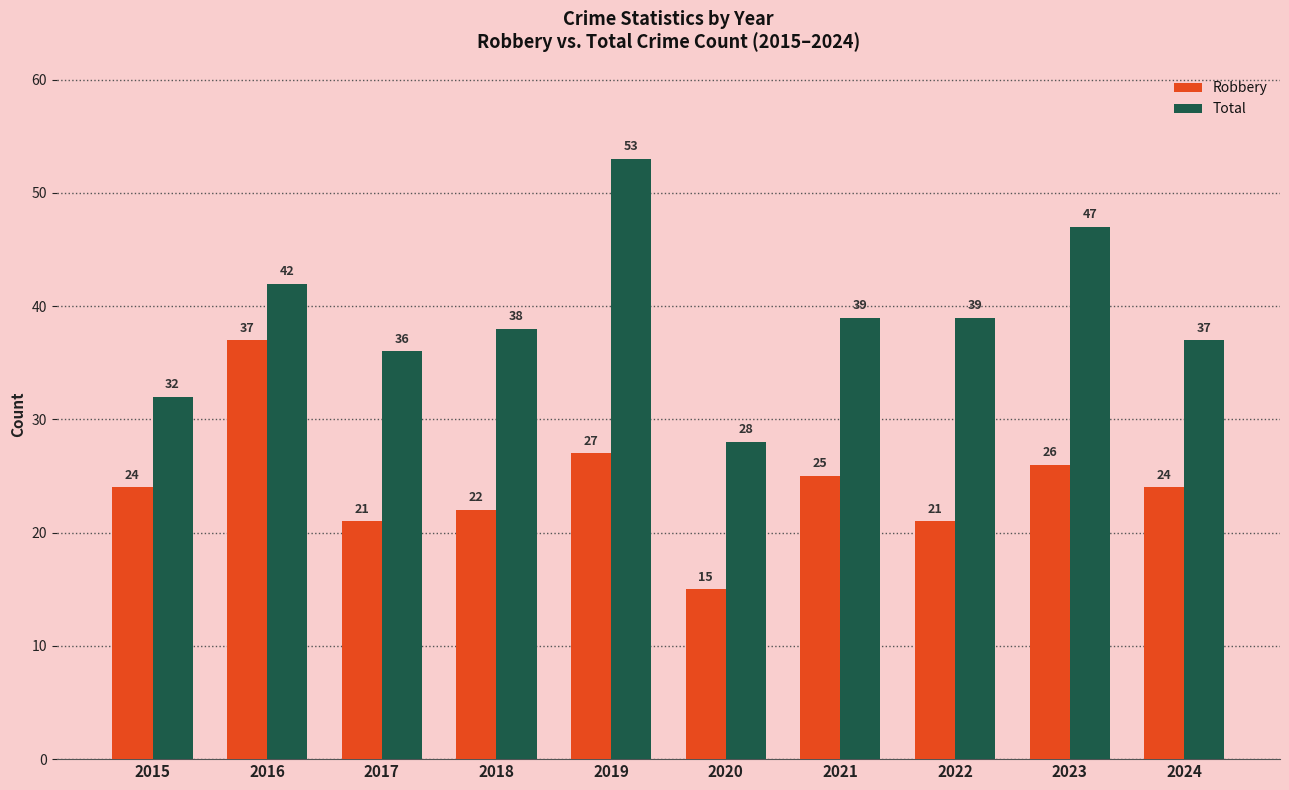

What is the average value of the Total series?

39